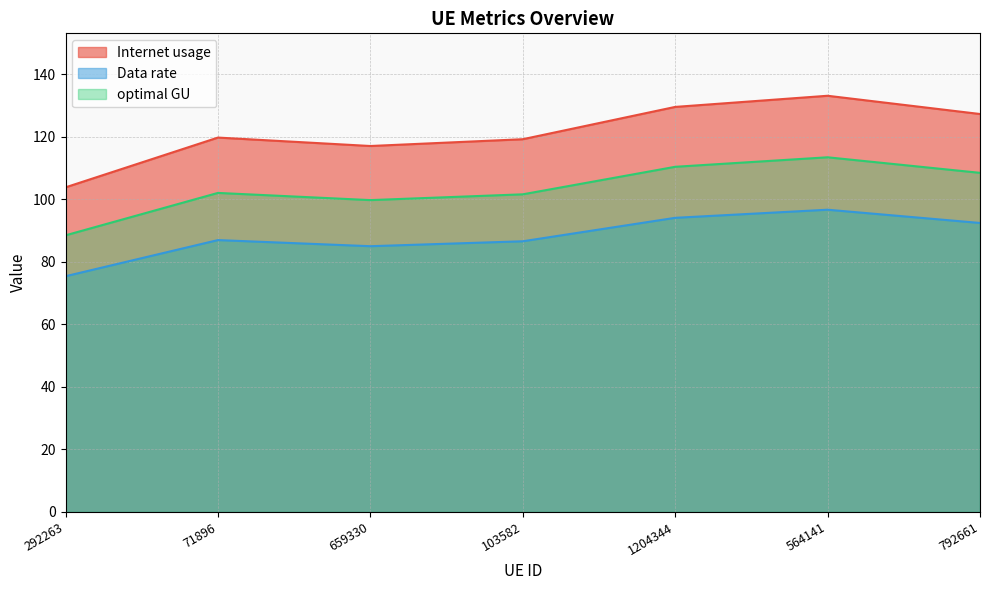

In Data rate, how many points are higher than both neighbors (excluding endpoints)?

2